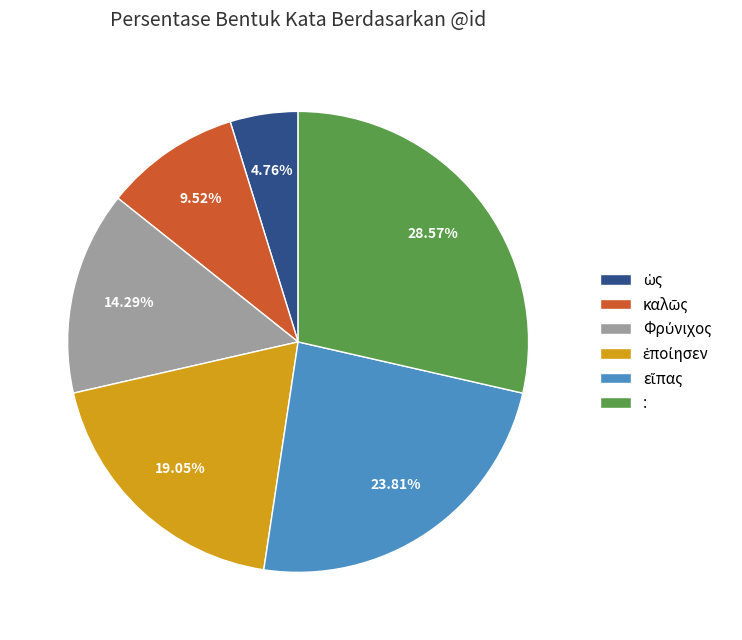

To the nearest percent, what portion does : represent?

29%